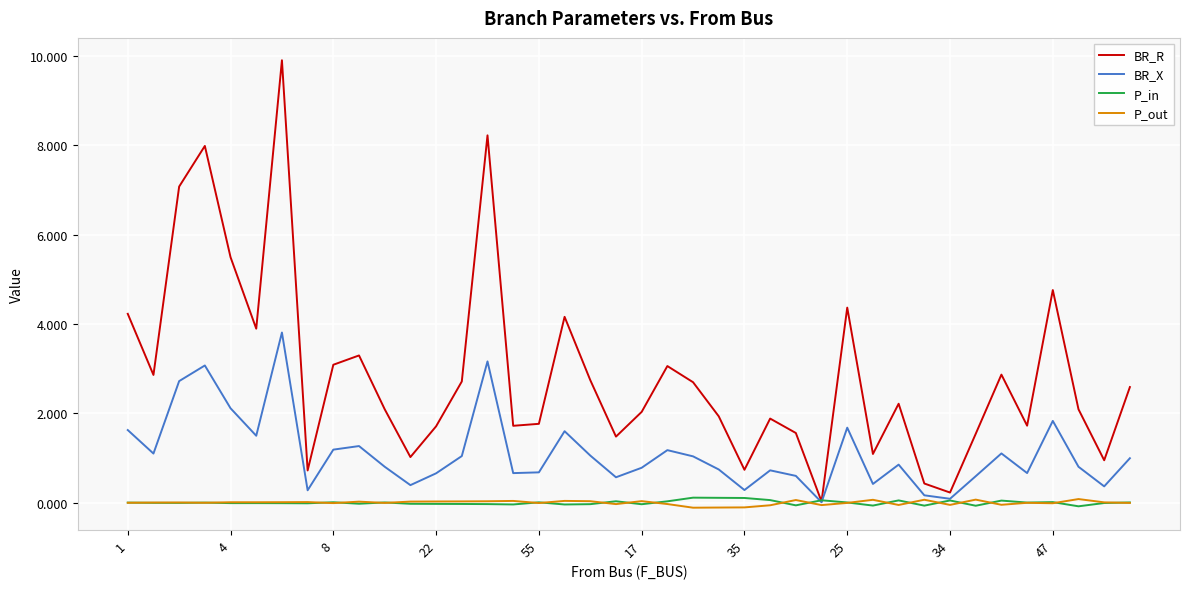

Which series has the widest spread of values?

BR_R